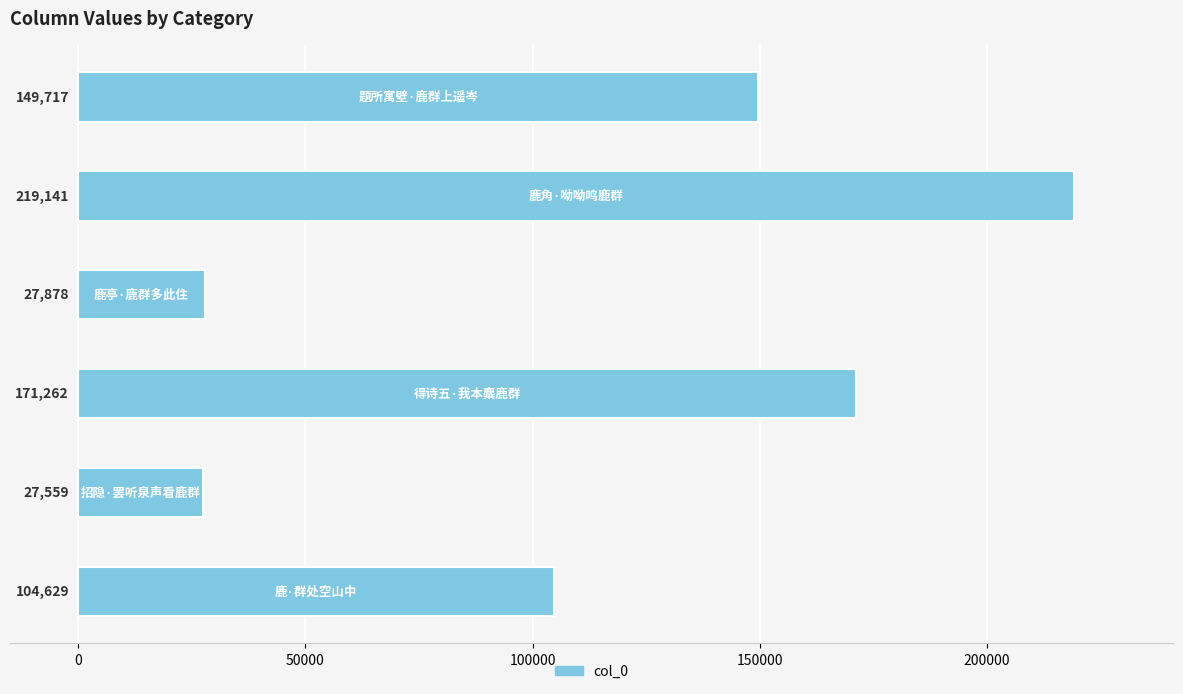

Count the number of data series in this chart.

1